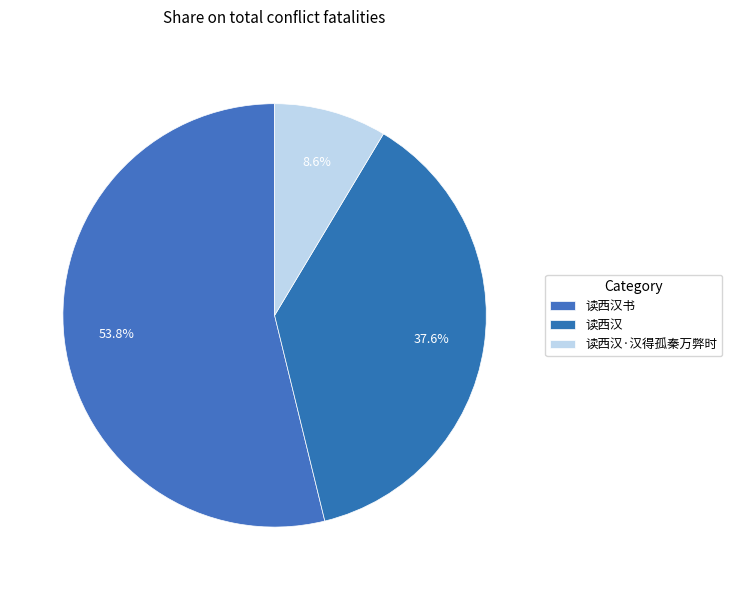

To the nearest percent, what percentage of the pie is 读西汉?

38%